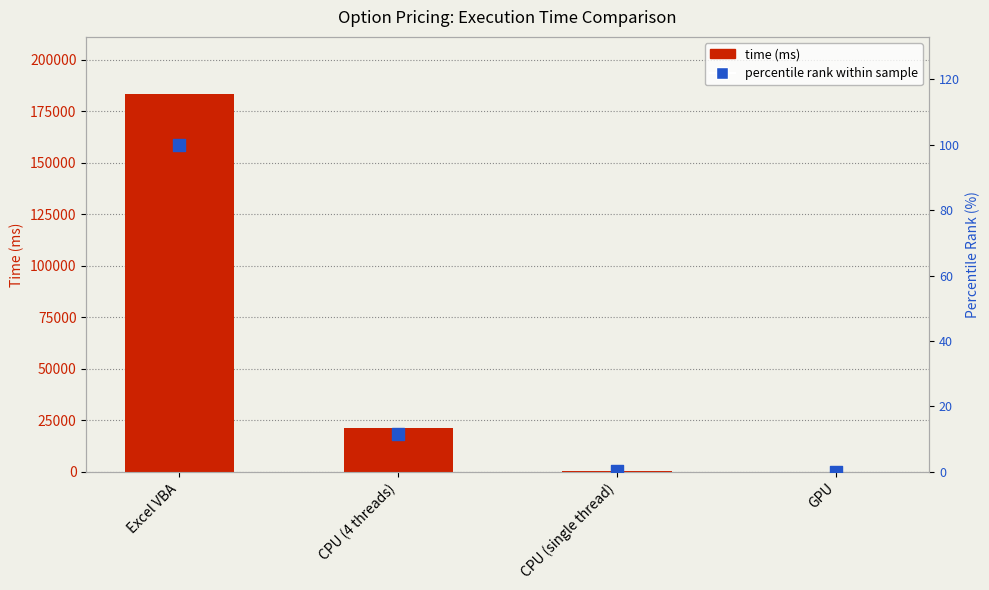

At which category is the sum across all series the highest?

Excel VBA